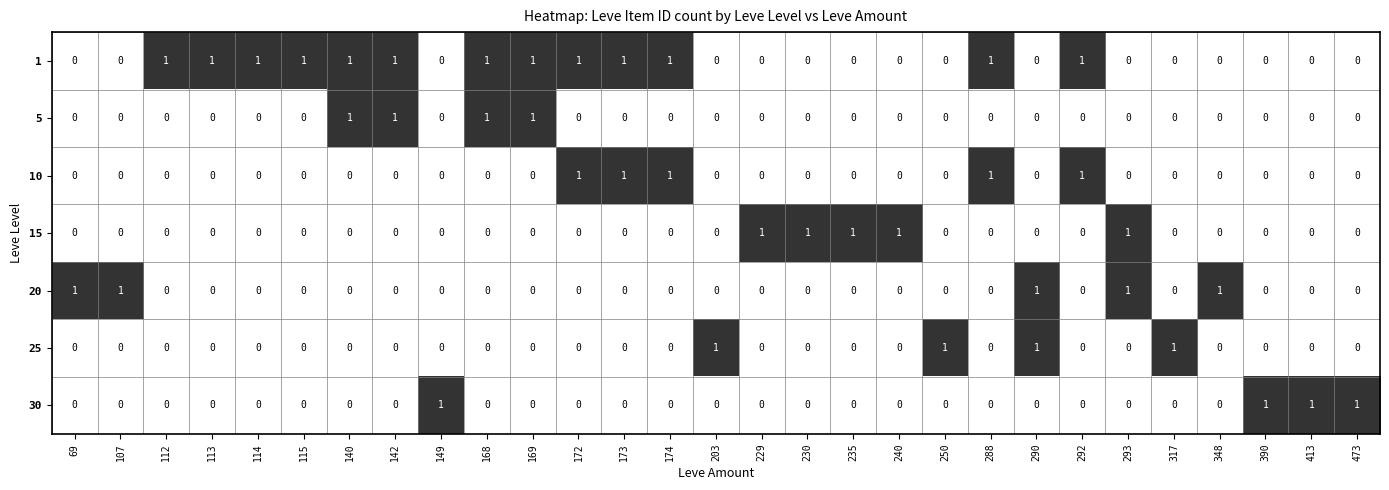

What is the total value across all series at 115?

1